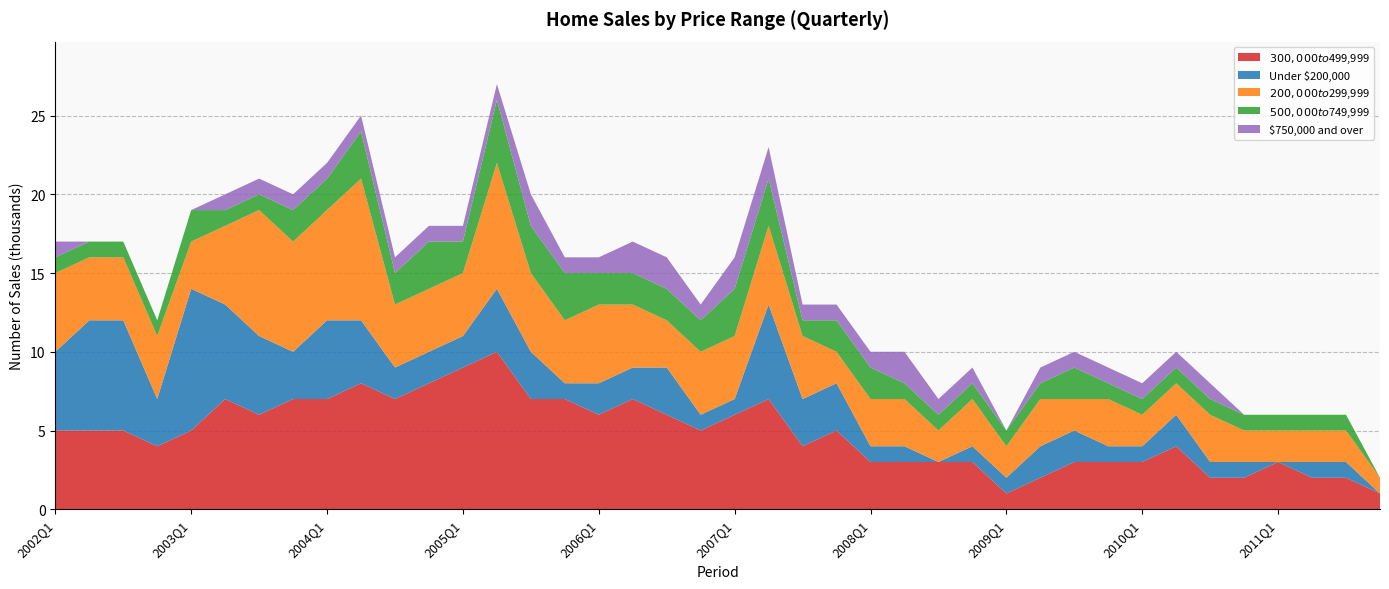

Reading right to left, what are all the values shown in this chart?

$300,000 to $499,999: 1	2	2	3	2	2	4	3	3	3	2	1	3	3	3	3	5	4	7	6	5	6	7	6	7	7	10	9	8	7	8	7	7	6	7	5	4	5	5	5
Under $200,000: 0	1	1	0	1	1	2	1	1	2	2	1	1	0	1	1	3	3	6	1	1	3	2	2	1	3	4	2	2	2	4	5	3	5	6	9	3	7	7	5
$200,000 to $299,999: 1	2	2	2	2	3	2	2	3	2	3	2	3	2	3	3	2	4	5	4	4	3	4	5	4	5	8	4	4	4	9	7	7	8	5	3	4	4	4	5
$500,000 to $749,999: 0	1	1	1	1	1	1	1	1	2	1	1	1	1	1	2	2	1	3	3	2	2	2	2	3	3	4	2	3	2	3	2	2	1	1	2	1	1	1	1
$750,000 and over: 0	0	0	0	0	1	1	1	1	1	1	0	1	1	2	1	1	1	2	2	1	2	2	1	1	2	1	1	1	1	1	1	1	1	1	0	0	0	0	1